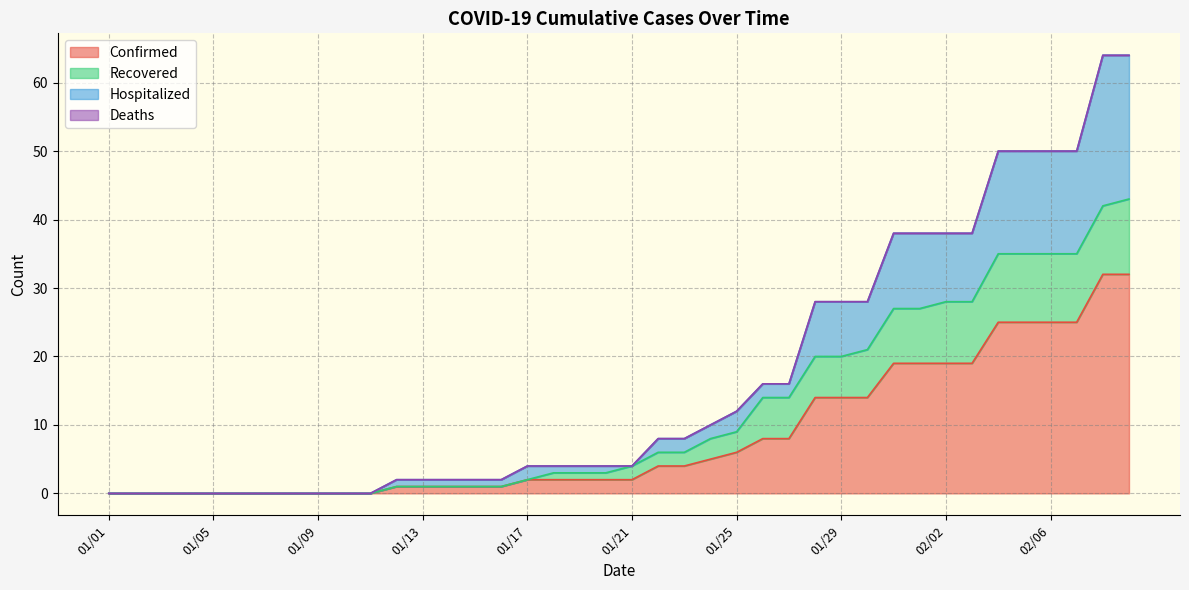

Does the chart have visible grid lines?

Yes